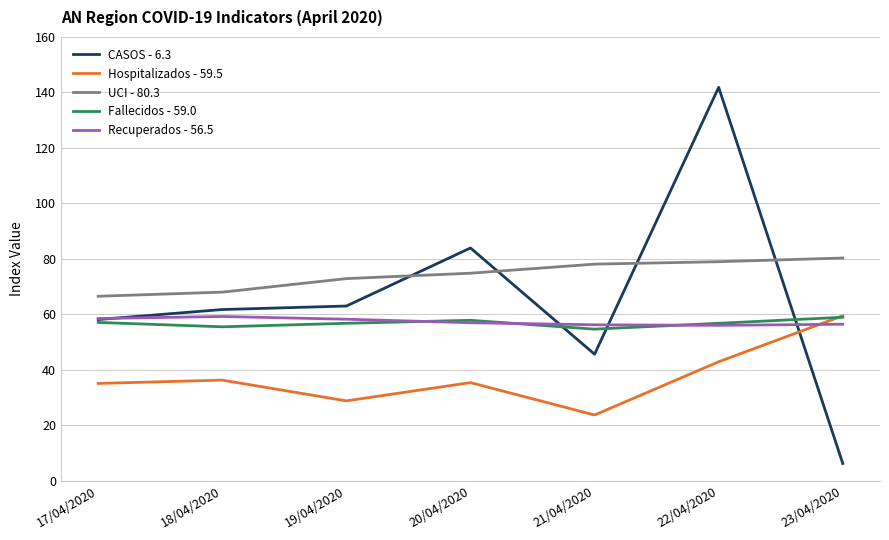

True or false: Hospitalizados - 59.5 has a value of 62.5 at 18/04/2020.

False